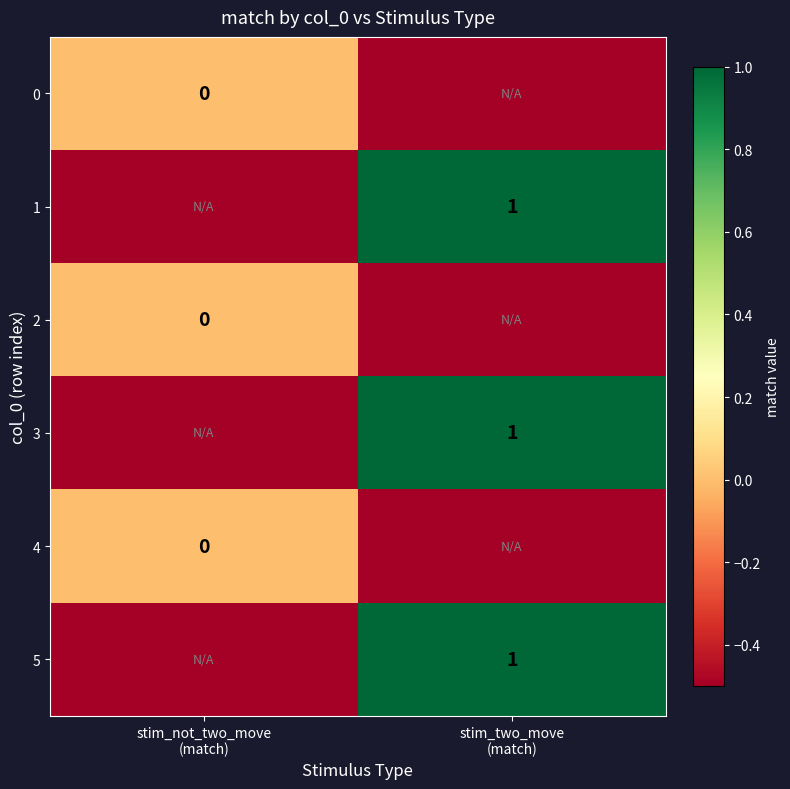

Rank the series by their maximum value, from lowest to highest.

0, 2, 4, 1, 3, 5